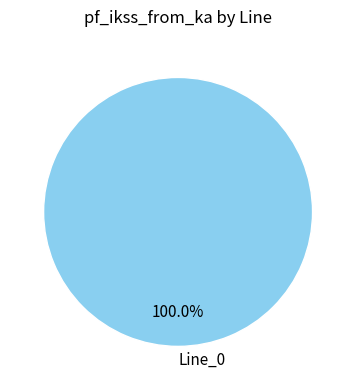

Rank the categories by value from highest to lowest.

Line_0